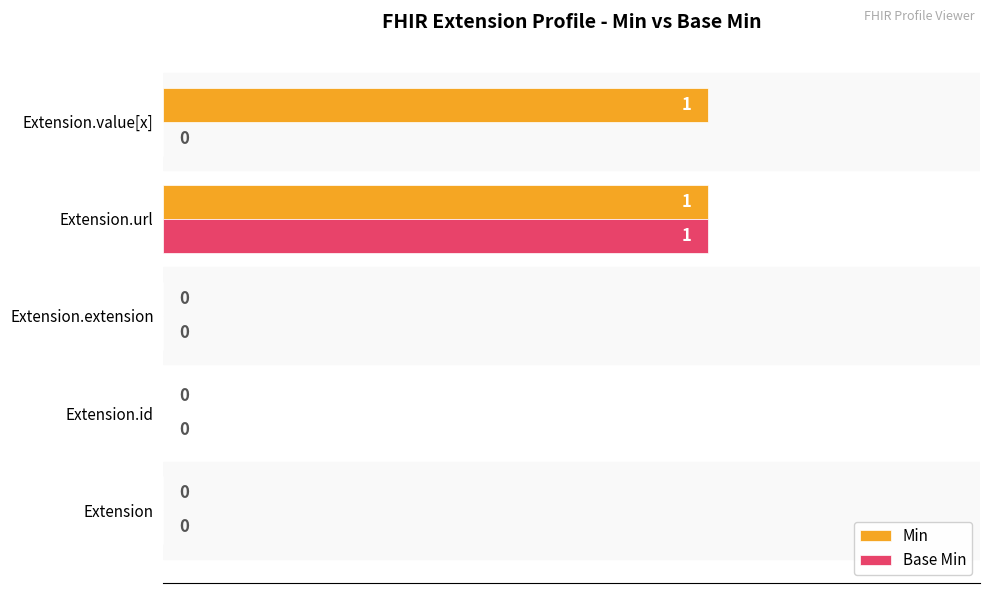

True or false: Min has a value of 0 at Extension.id.

True